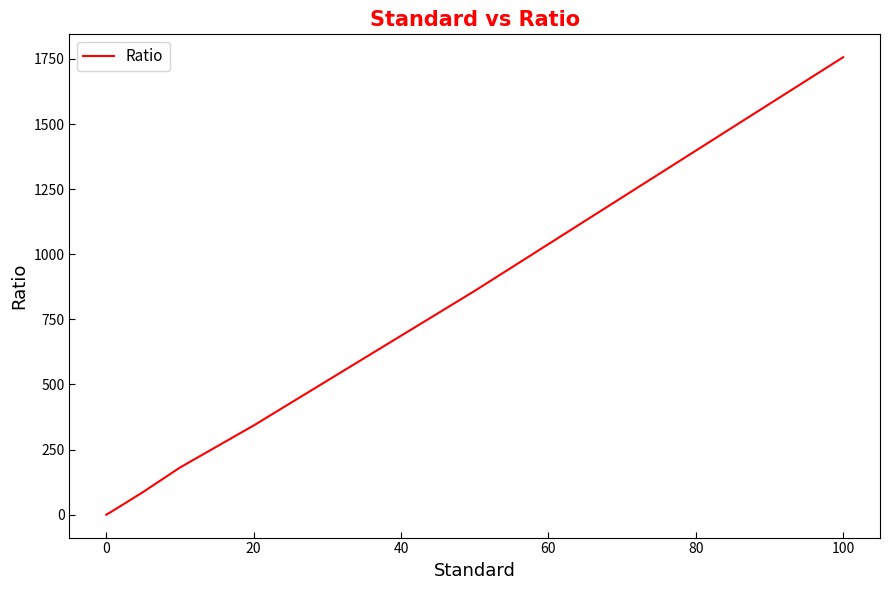

What is the difference between the second highest and minimum values?

859.4